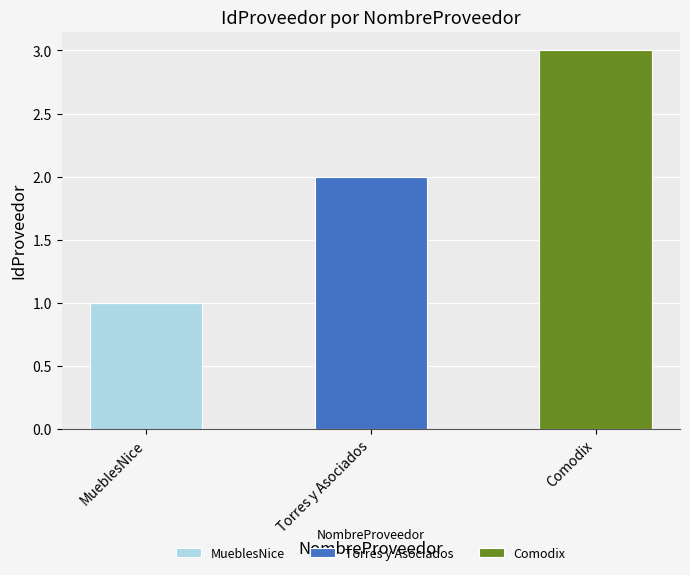

At which label does MueblesNice reach its peak?

MueblesNice